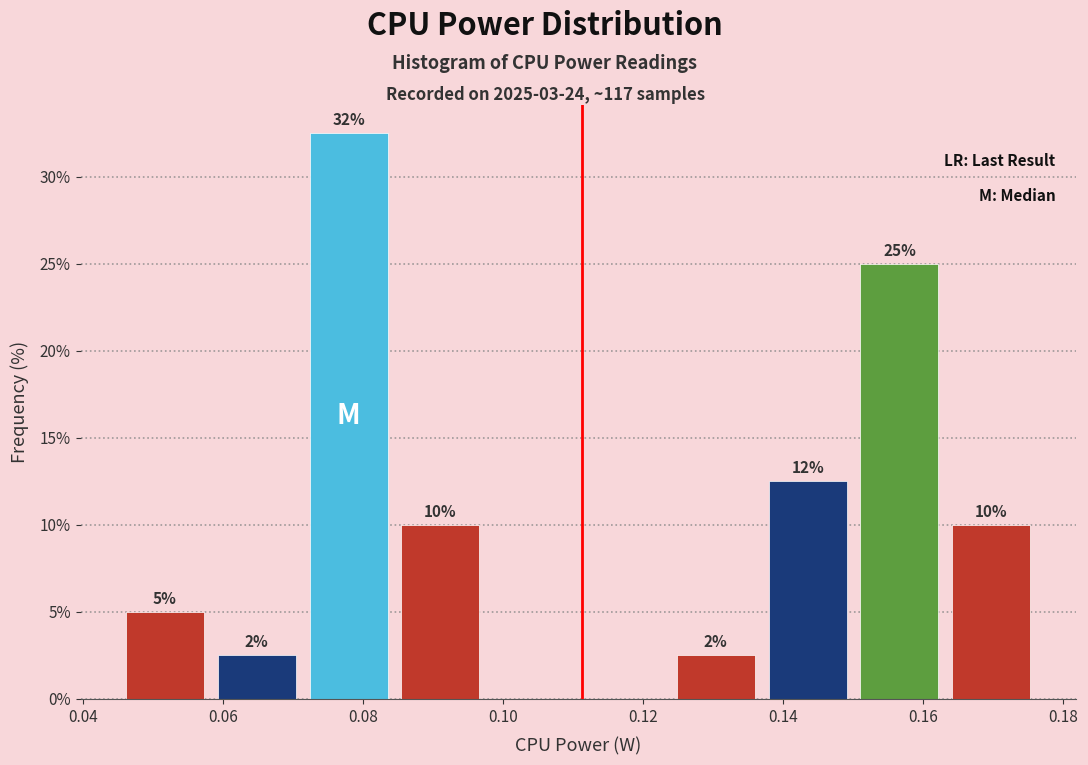

Which range on the x-axis has the tallest bar?

0.072 to 0.084